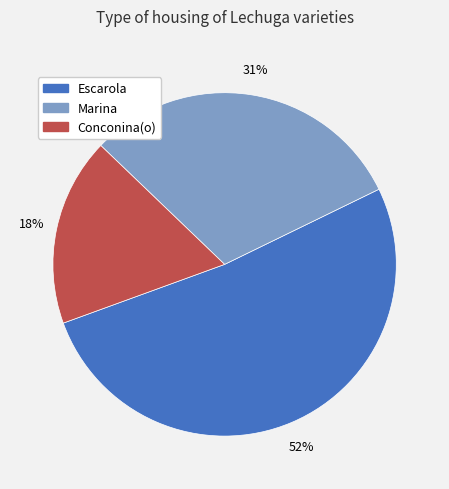

Does any single category account for the majority?

Yes